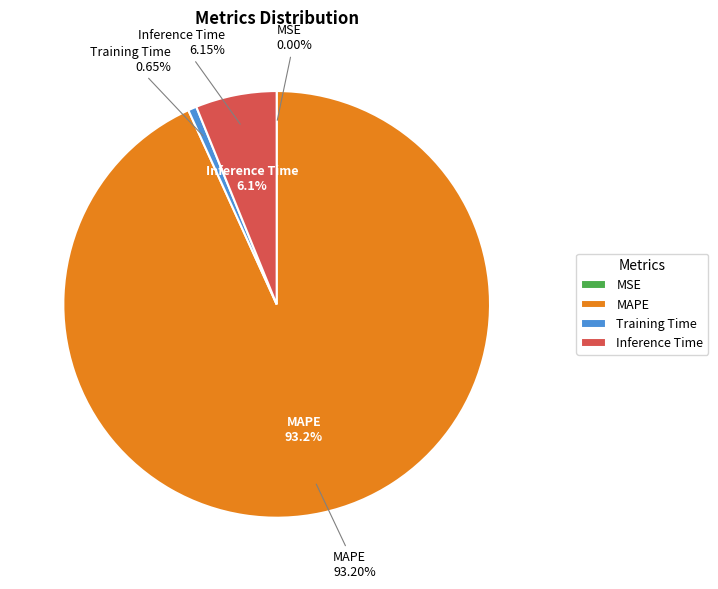

Is there a majority slice in this chart?

Yes